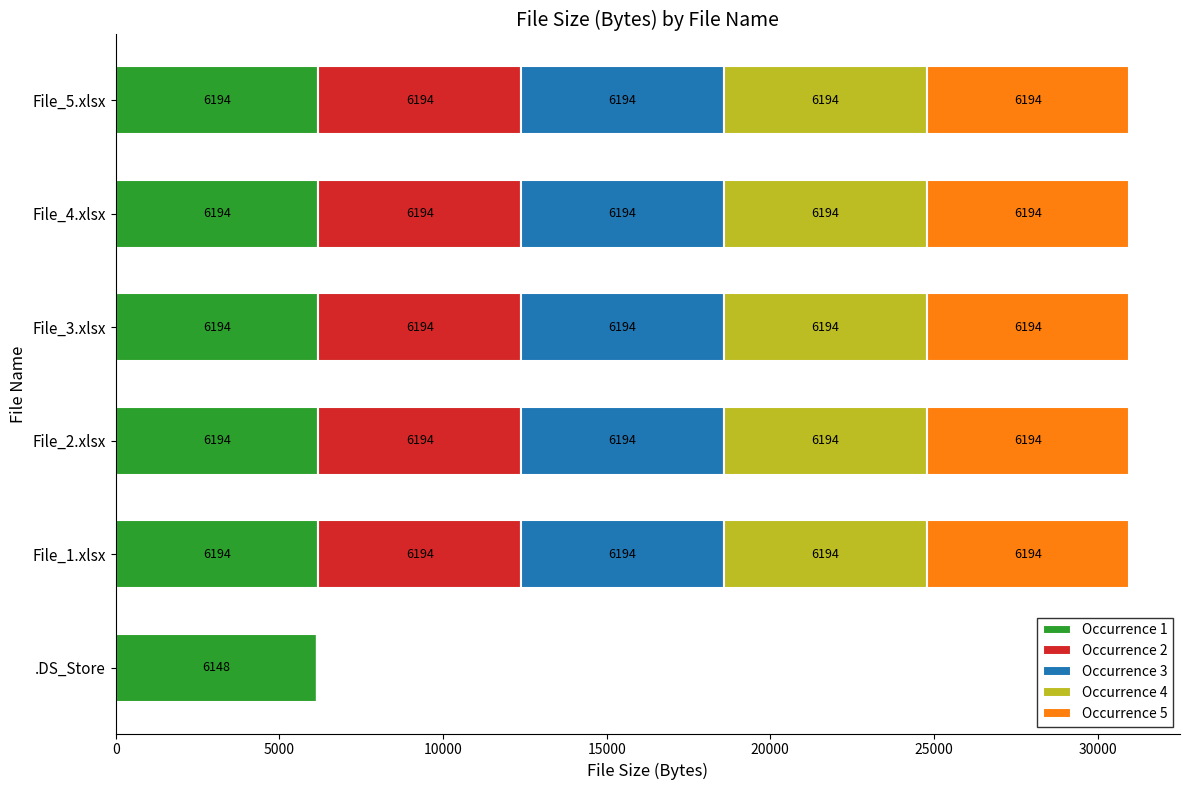

What is the highest value of the Occurrence 1 series?

6194